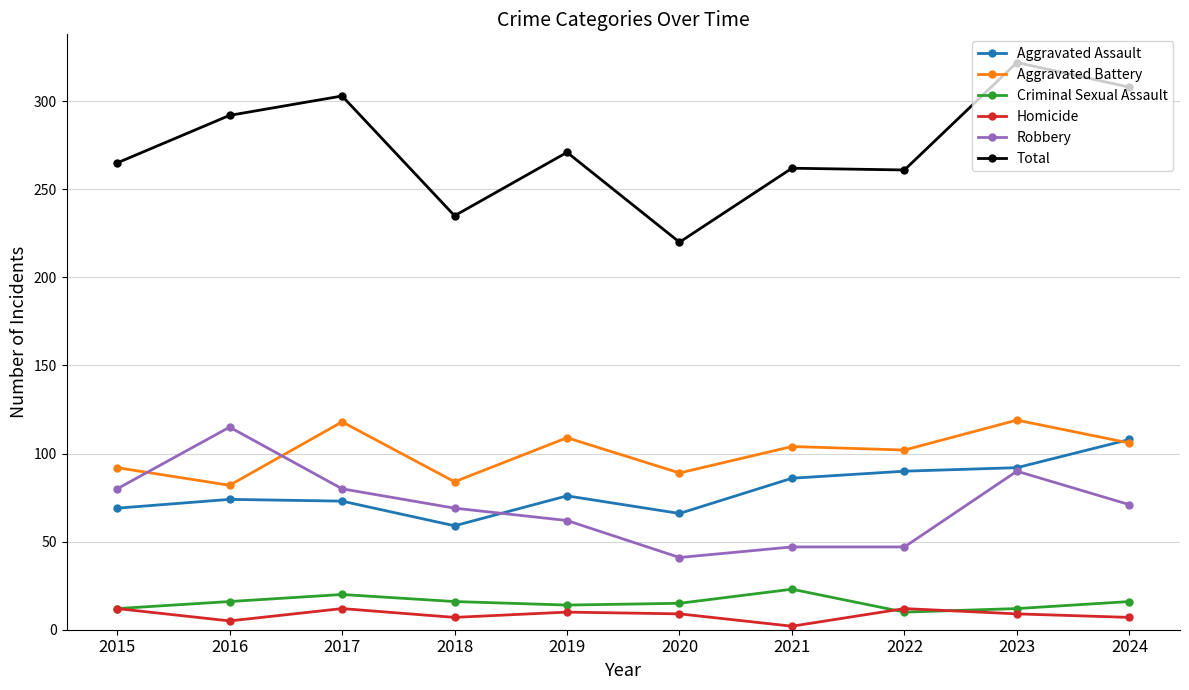

What is the value of the Total point at the 3rd from the left?

303